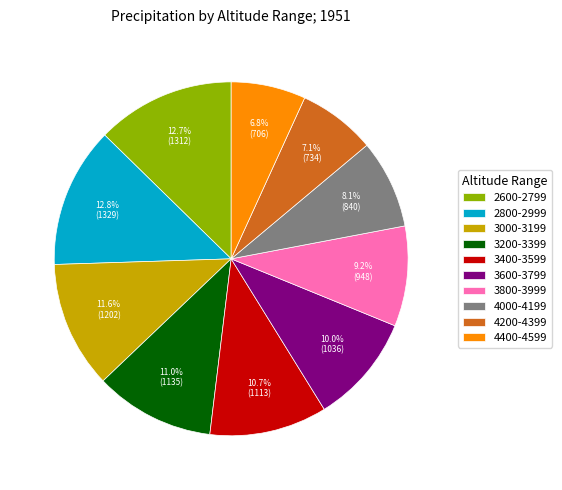

Which has a higher value, 4400-4599 or 3200-3399?

3200-3399